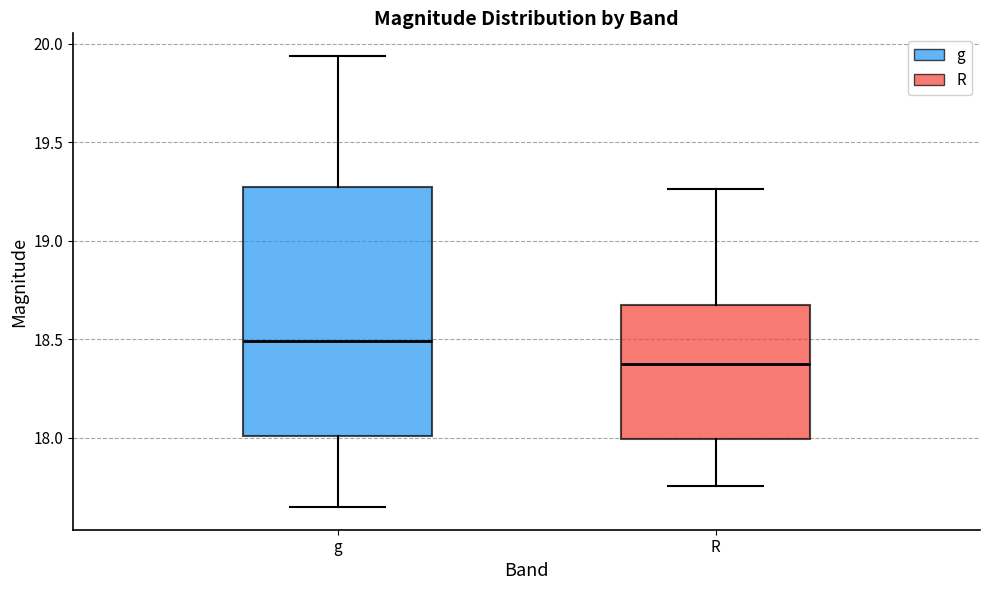

Where does the lower whisker of the box for g end on the y-axis? The values are not printed on the chart, so give them approximately, as read against the axis.

17.65